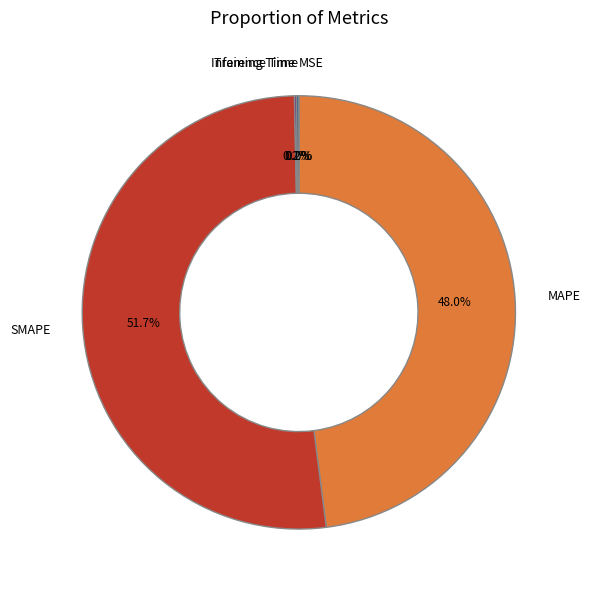

Which category has the biggest portion of the pie?

SMAPE